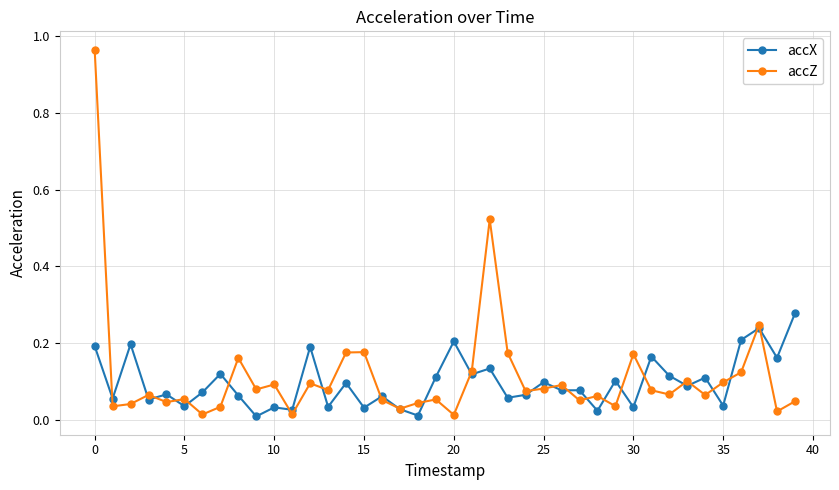

List the series in order of their peak value, lowest first.

accX, accZ